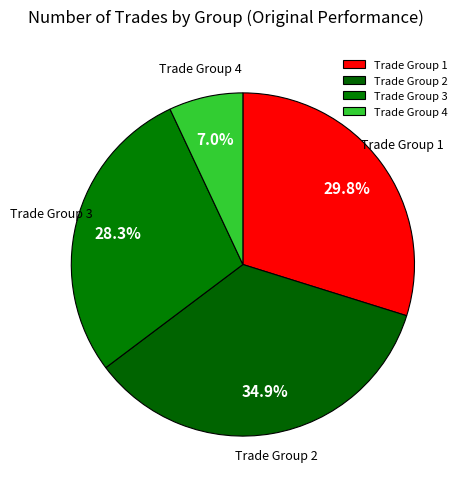

Is there any slice that represents more than half of the pie?

No